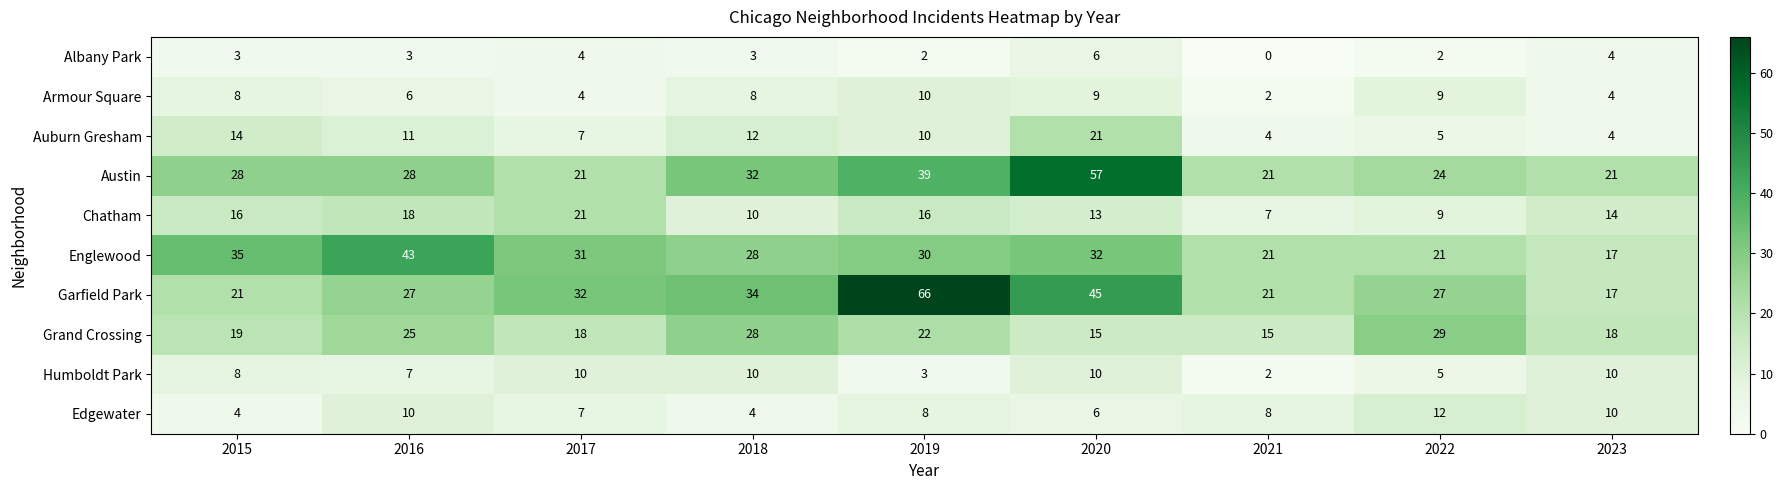

Where is Austin nearest to the value 39?

2019